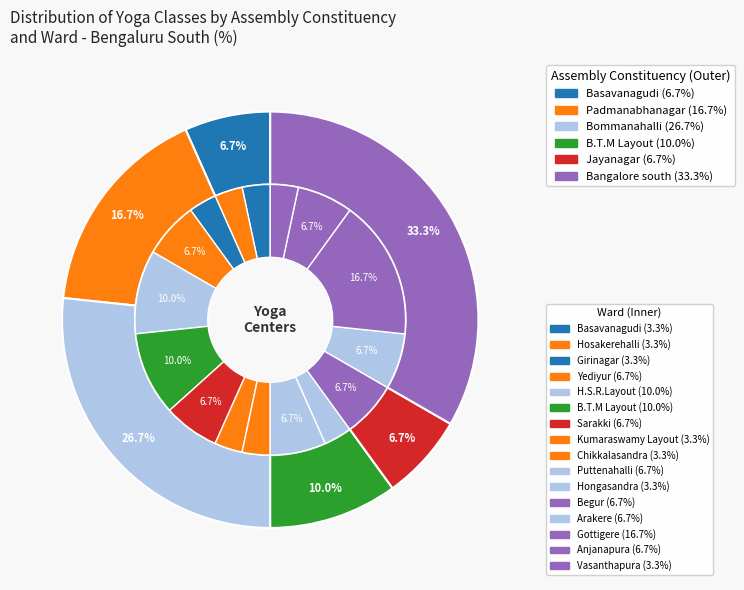

To the nearest percent, what percentage of the pie is Vasanthapura?

3%